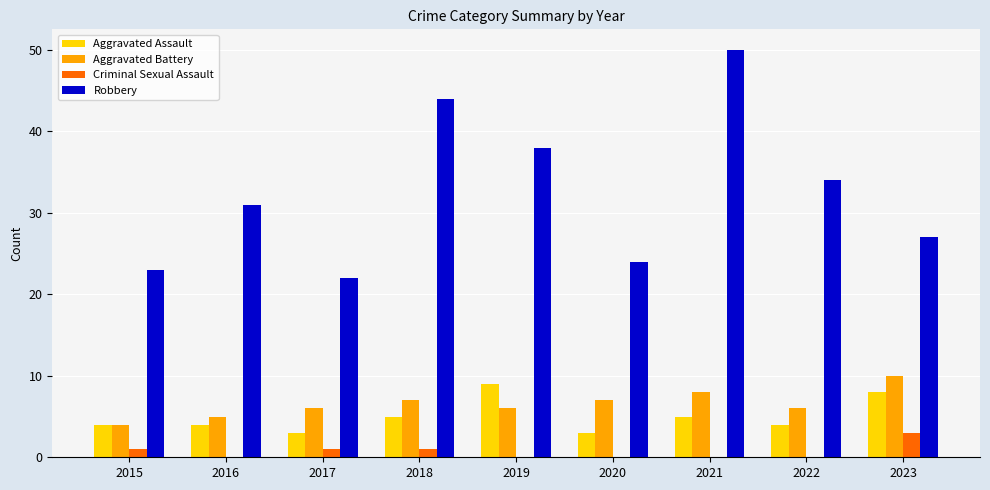

What is the difference between the Aggravated Assault values at 2021 and 2019?

4